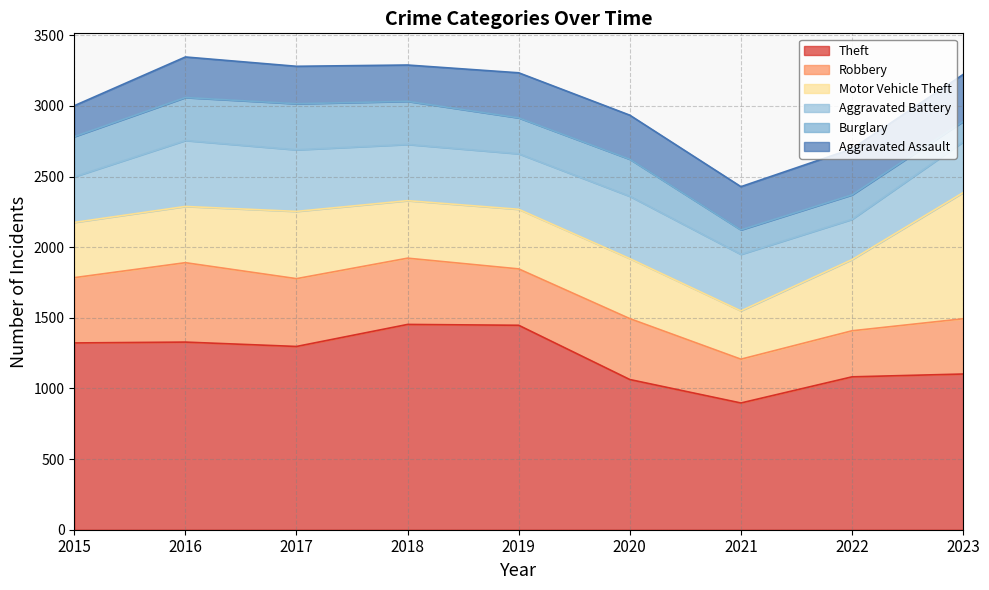

Reading left to right, what are all the values shown in this chart?

Theft: 1322	1328	1297	1453	1447	1063	897	1082	1102
Robbery: 462	562	480	469	399	431	310	326	391
Motor Vehicle Theft: 391	398	476	407	422	425	342	504	893
Aggravated Battery: 323	467	436	398	393	441	400	285	359
Burglary: 284	304	326	305	254	262	173	173	144
Aggravated Assault: 219	287	265	257	319	312	306	326	333